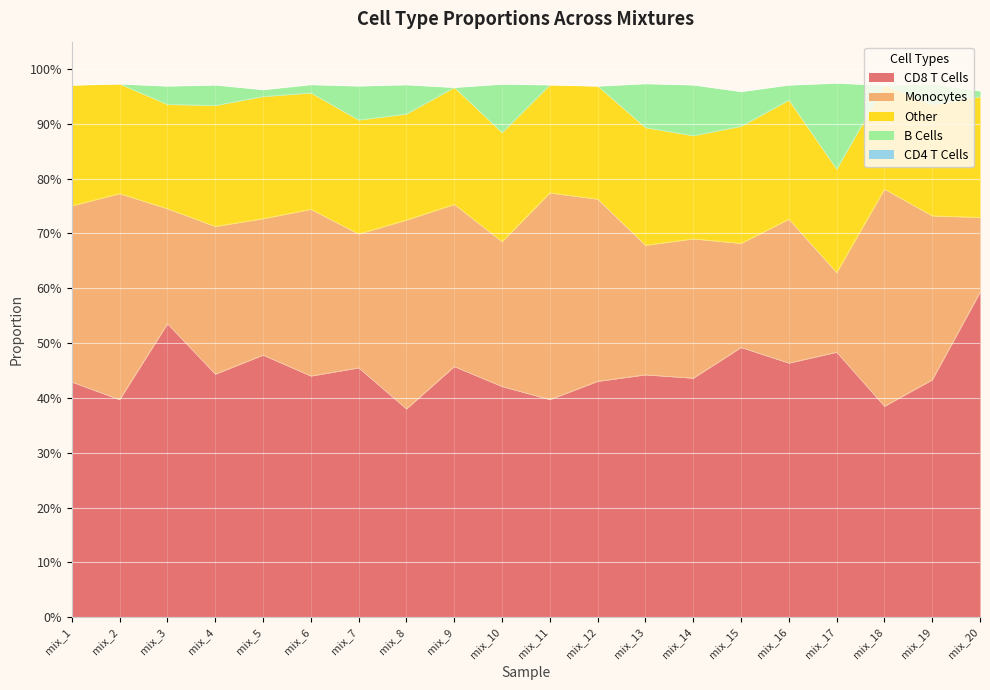

At which label does CD4 T Cells reach its peak?

mix_1